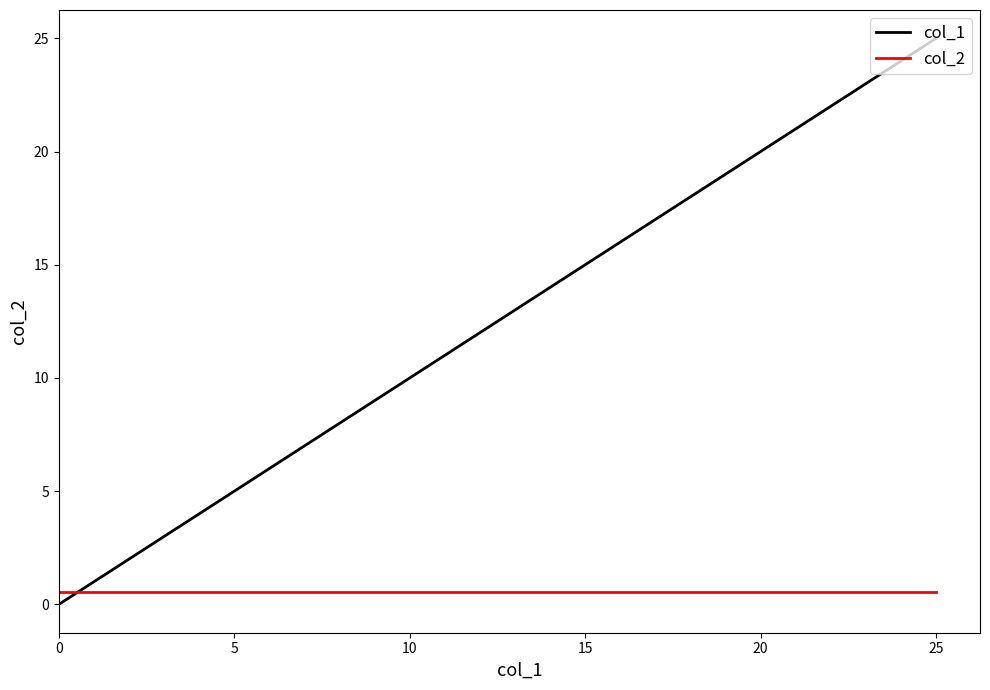

Which series ends up on top after the final intersection of col_2 and col_1?

col_1